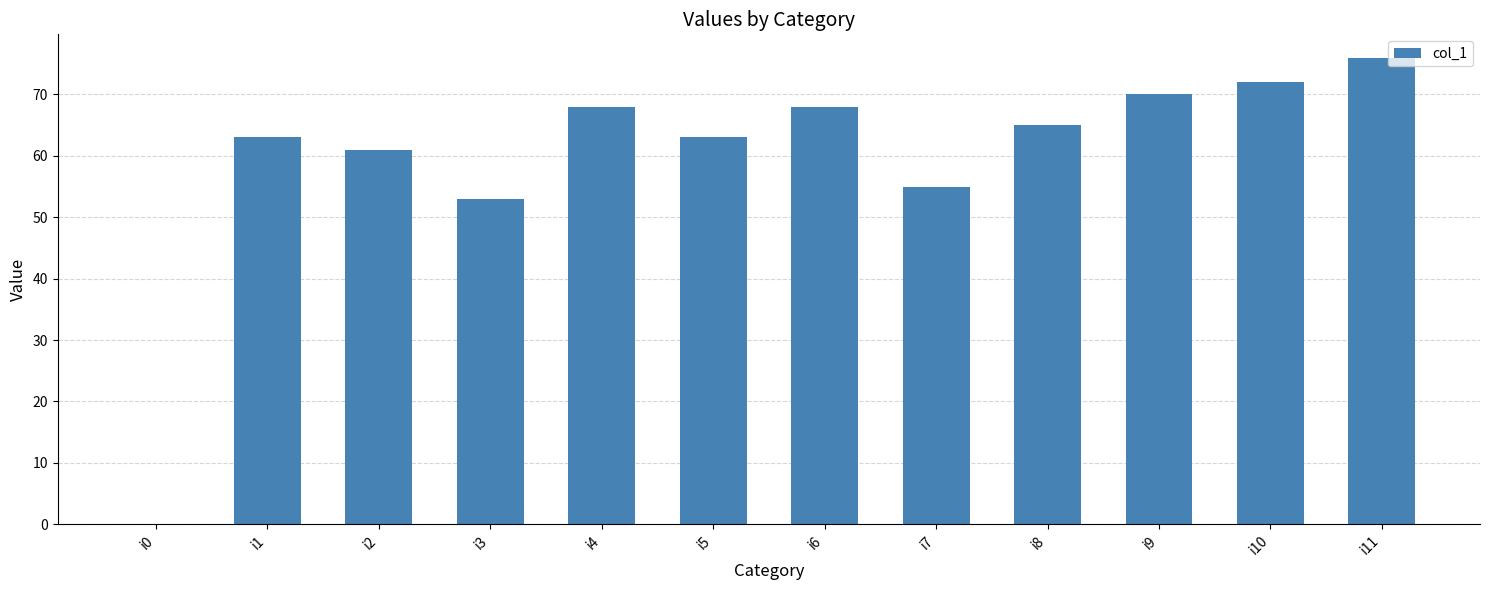

Are the bars grouped side by side (vs. stacked)?

No